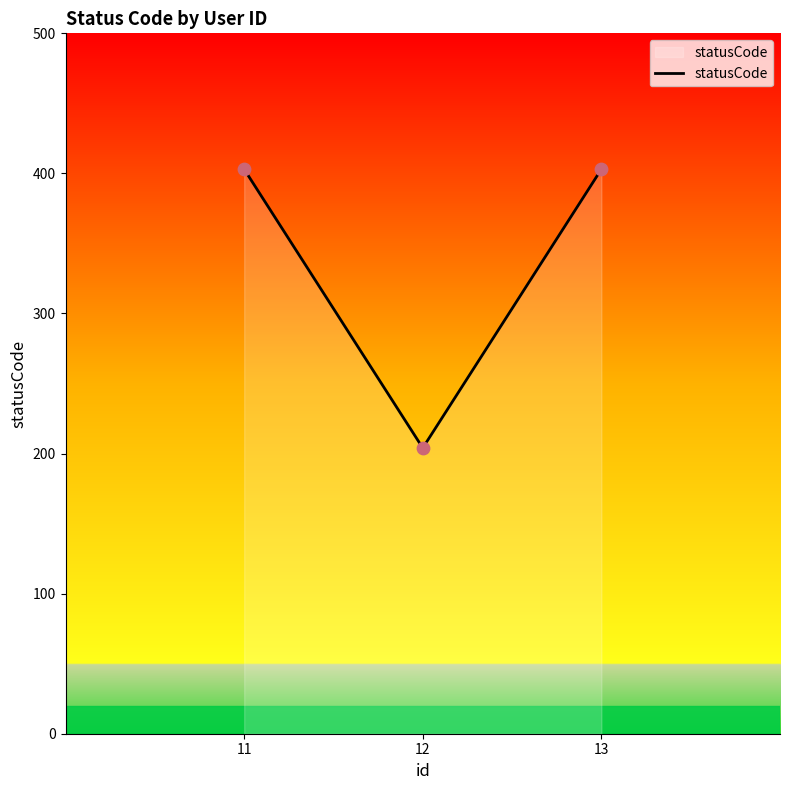

Approximately how many times larger is the value at 13 compared to 12?

2.0